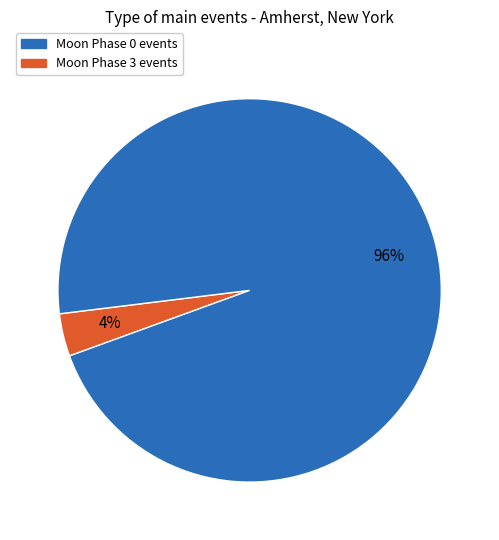

Does any single category account for the majority?

Yes